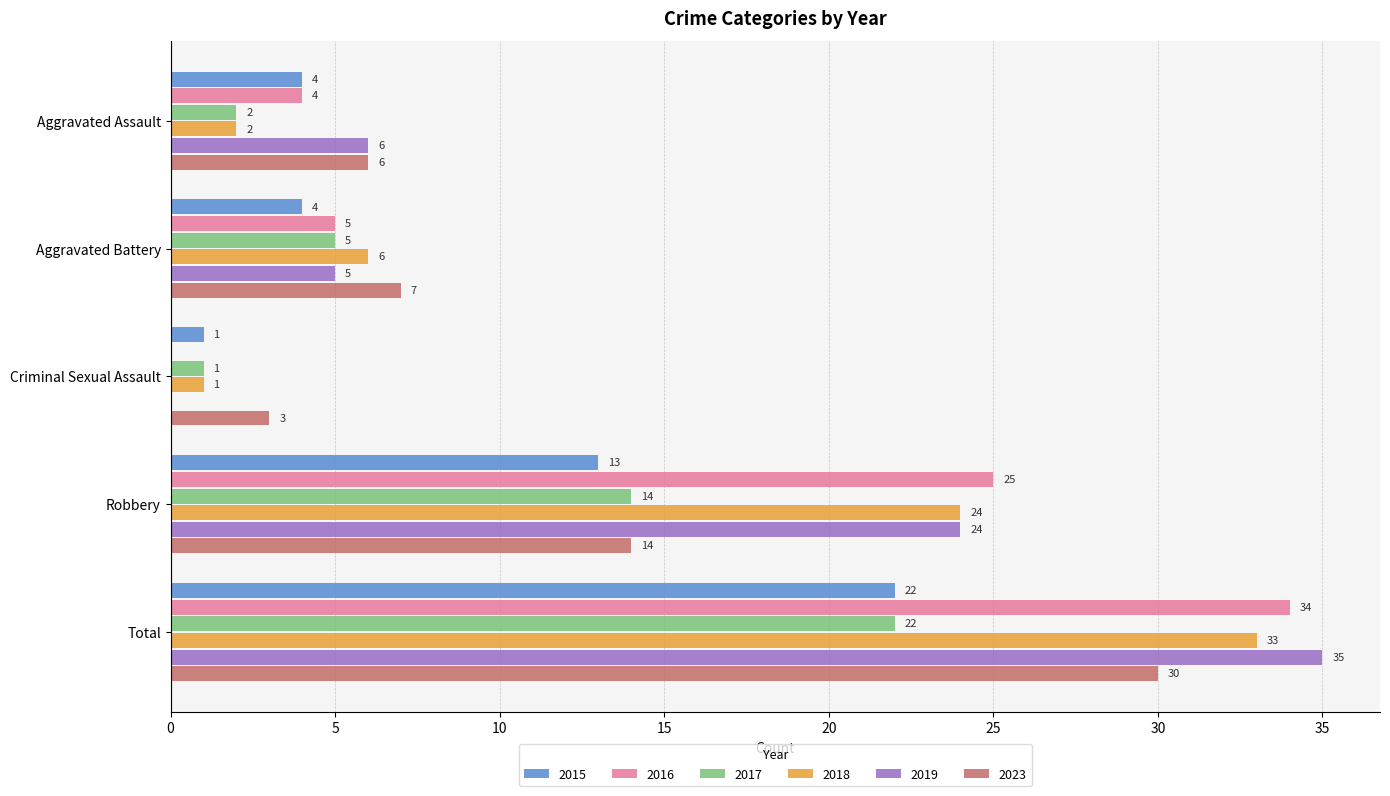

Read the 2023 value at Aggravated Battery.

7